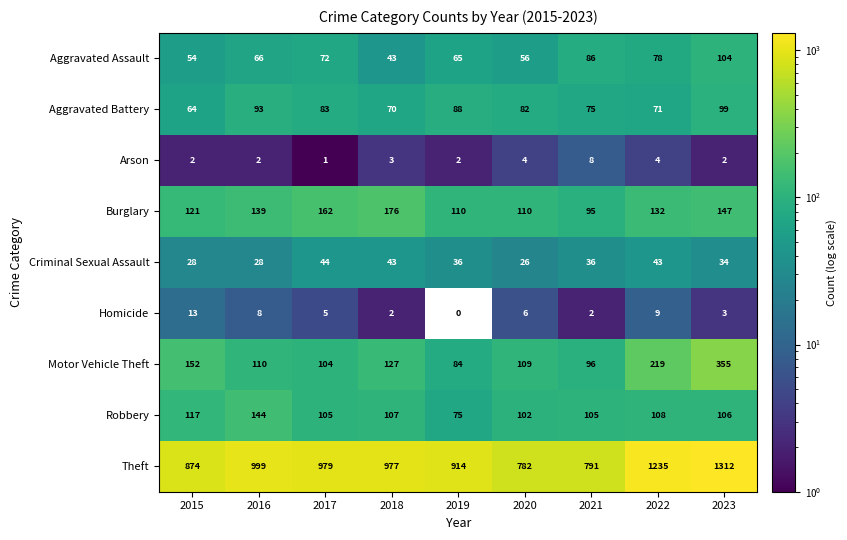

What is the spread (max minus min) of values at 2020?

778